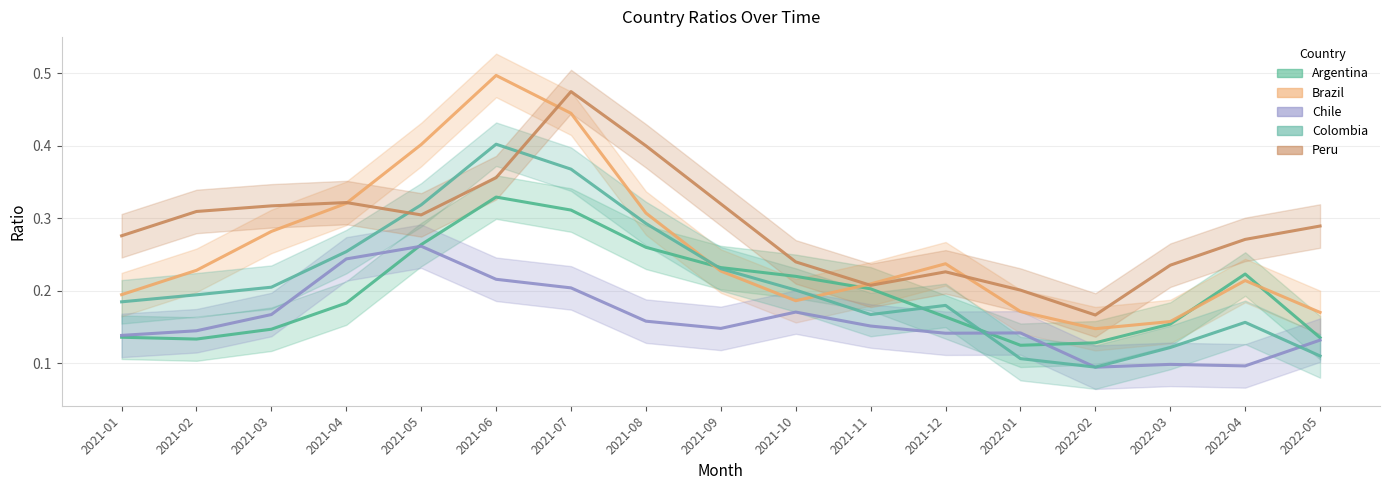

After their last crossing, which series has the higher values: Argentina or Colombia?

Argentina